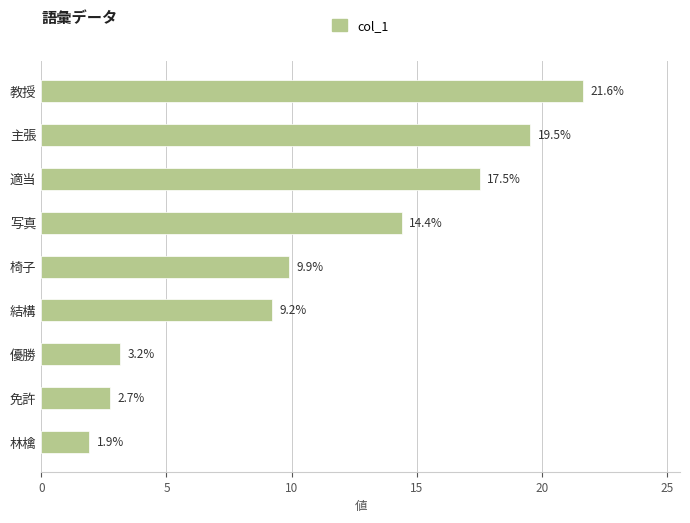

Where is the data nearest to the value 11?

椅子